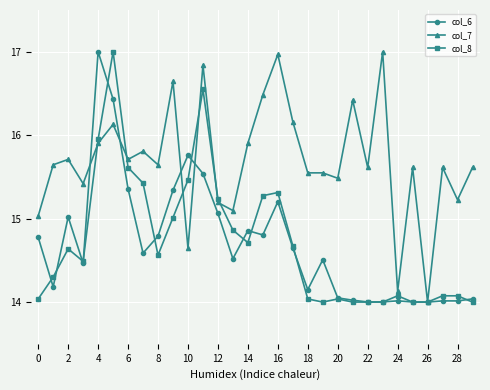

True or false: col_7 has more than 1 interior local peaks.

True